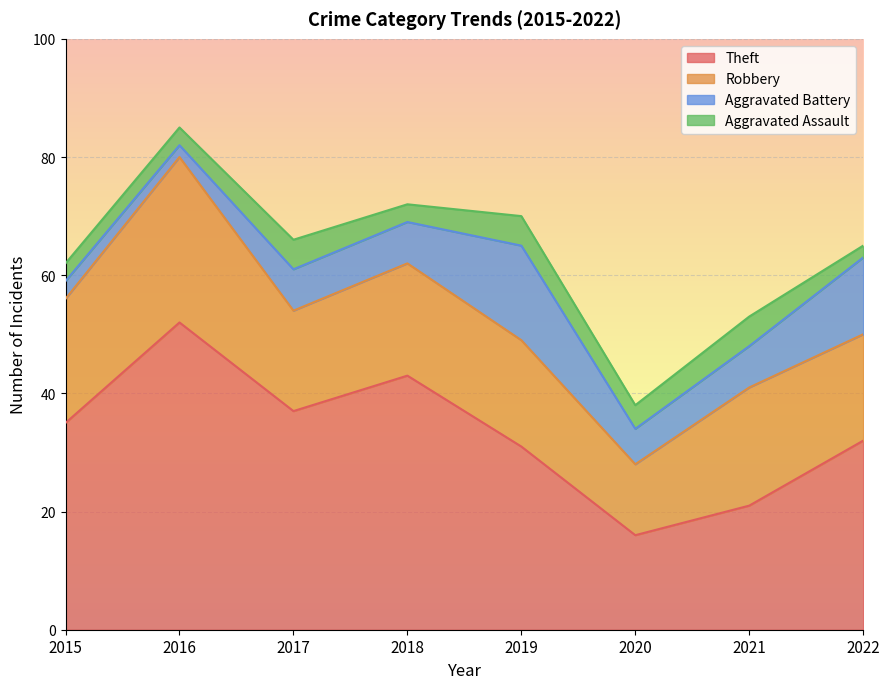

Where is the first local maximum for Aggravated Assault?

2017